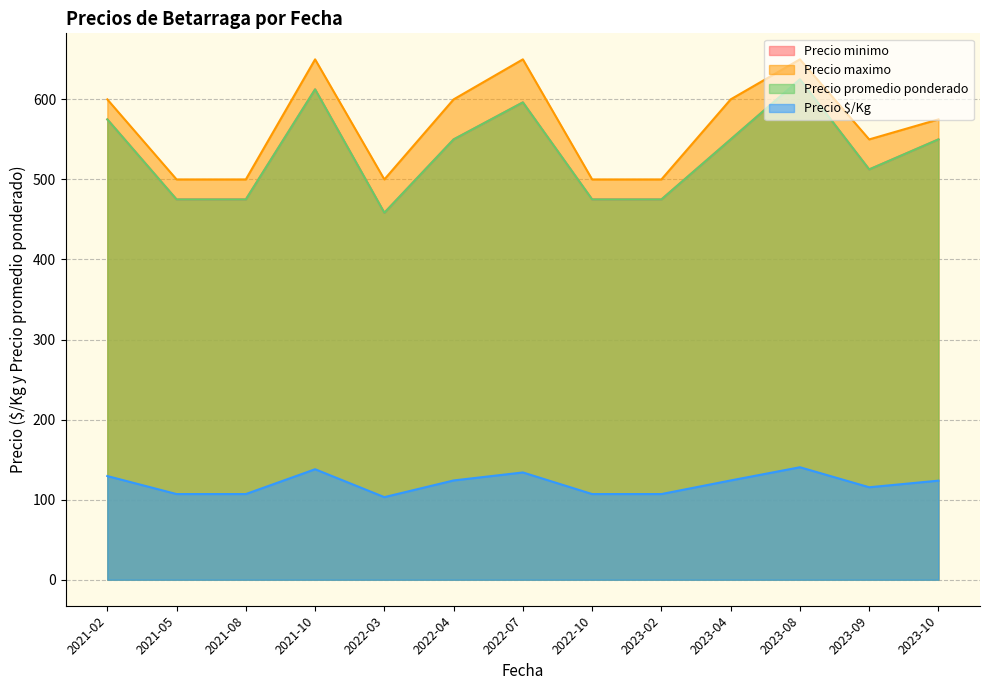

At which label does Precio promedio ponderado first exceed 550?

2021-02